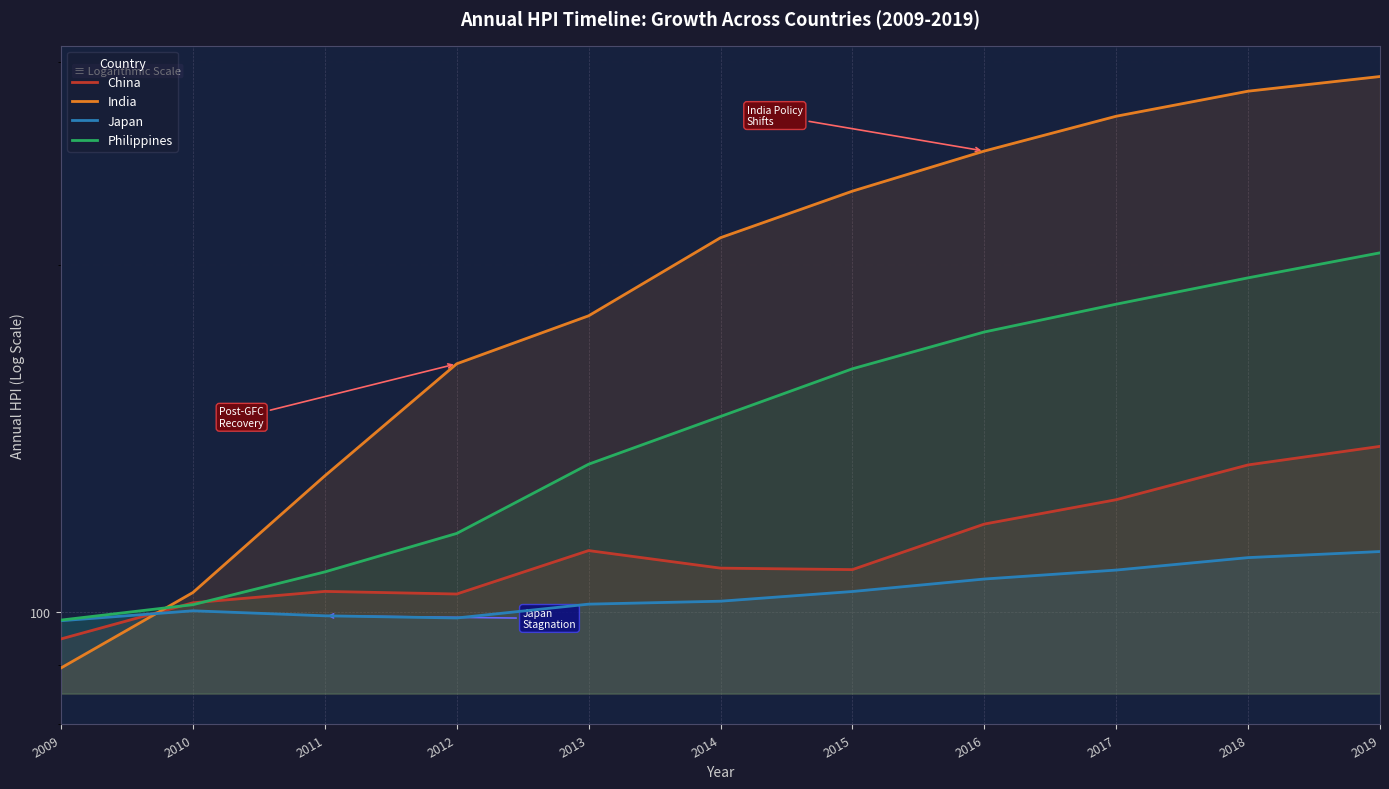

The Japan series shows 100.2 at 2010. True or false?

True